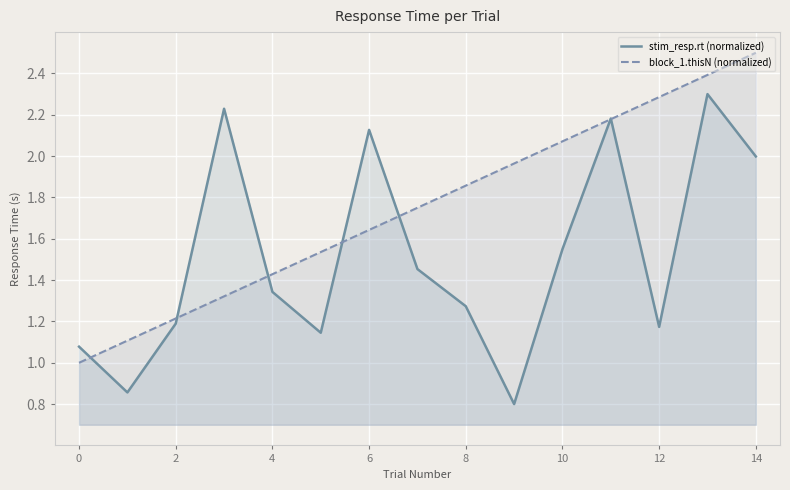

What is the maximum value shown in the chart?

2.5